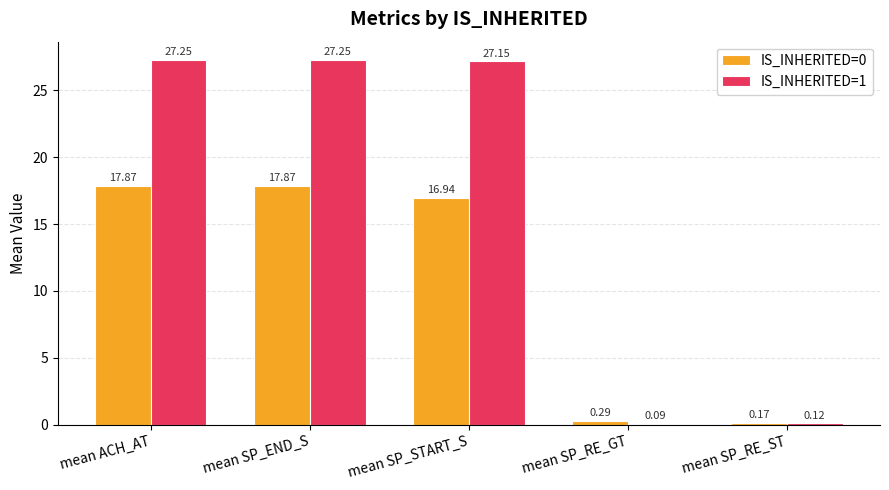

Which category has the lowest value across all series?

mean SP_RE_GT